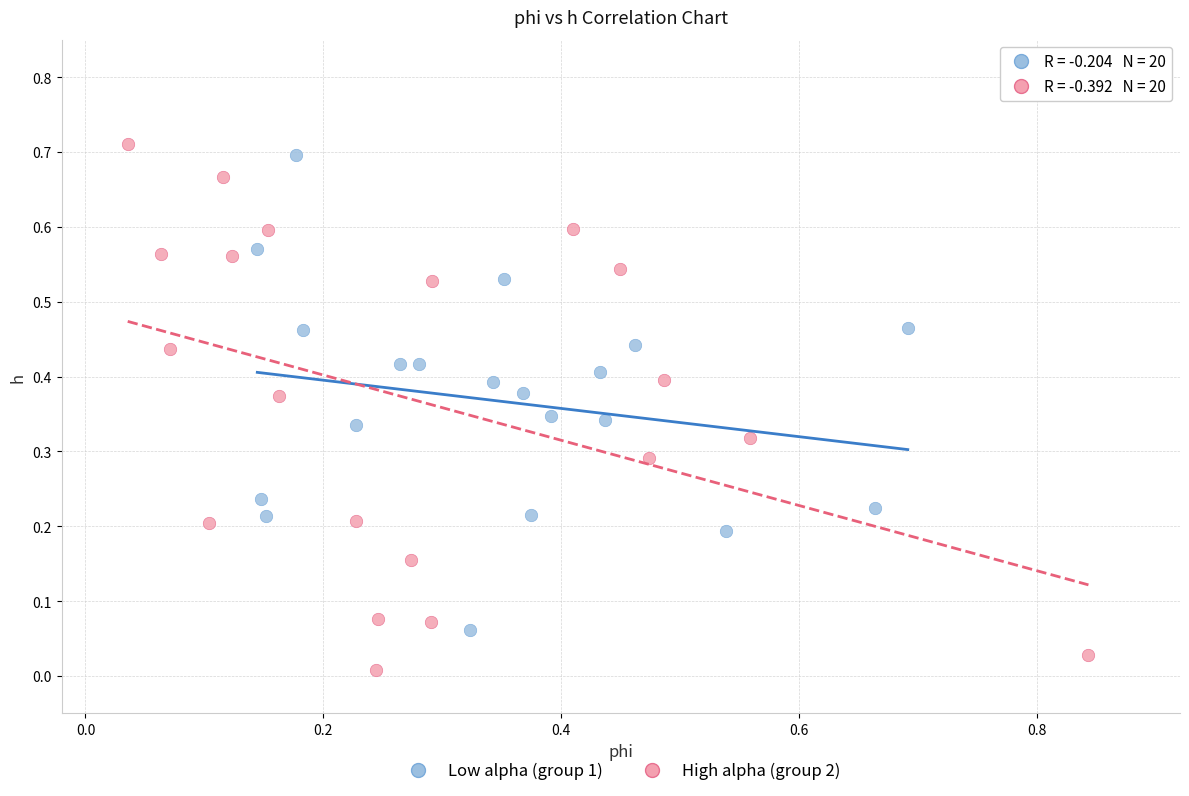

What are all the series names shown in the legend?

Low alpha (group 1), High alpha (group 2)